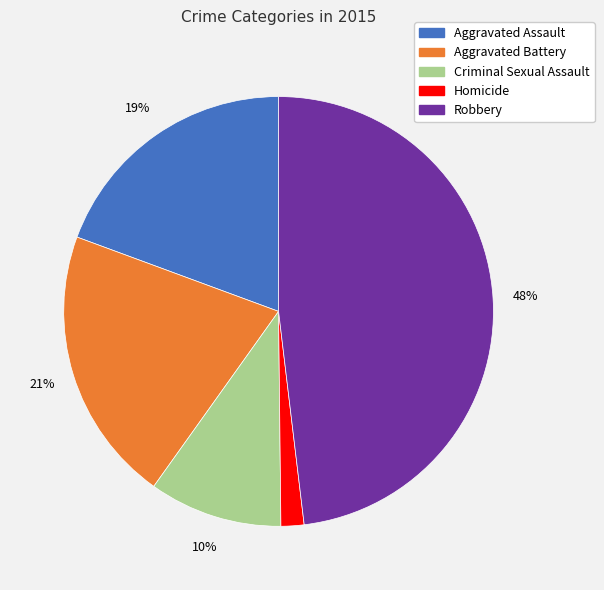

Rank the categories by value from lowest to highest.

Homicide, Criminal Sexual Assault, Aggravated Assault, Aggravated Battery, Robbery